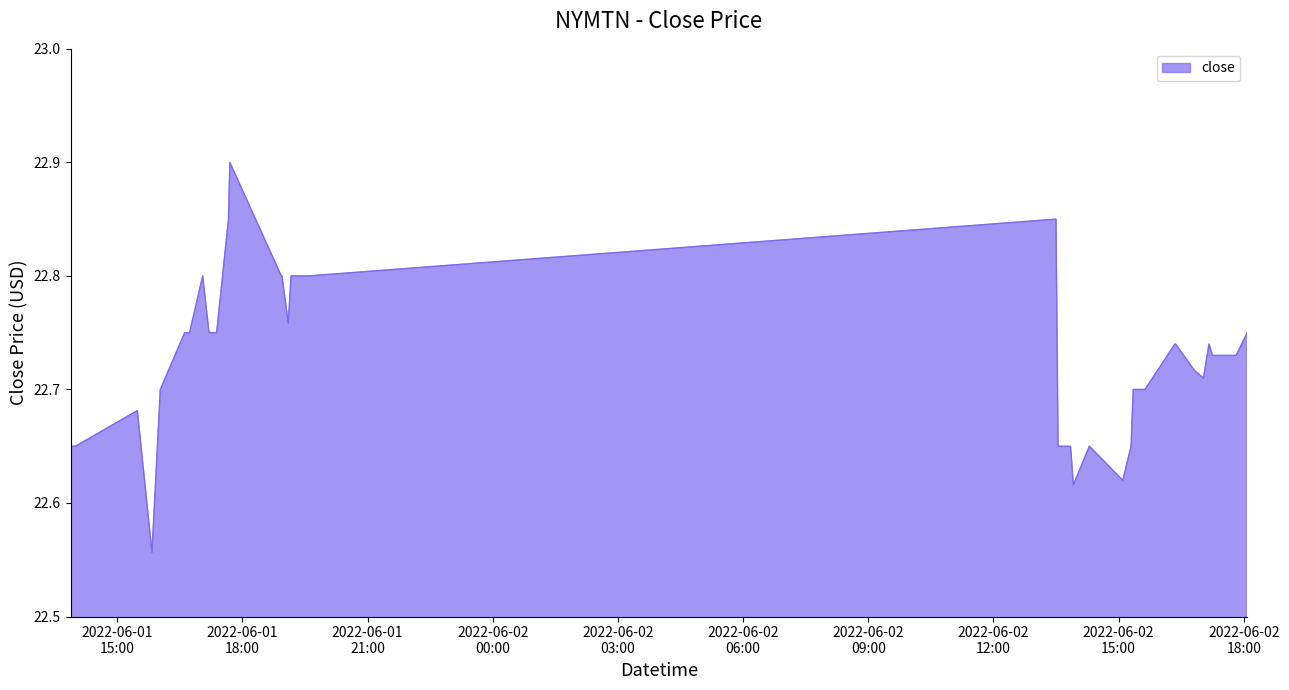

What is the difference between the maximum and minimum values?

0.3